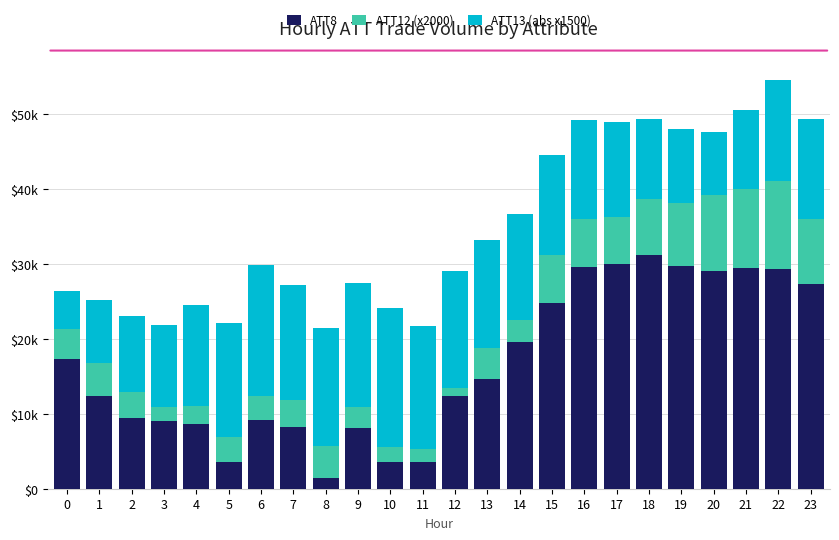

What are all the series names shown in the legend?

ATT8, ATT12 (x2000), ATT13 (abs x1500)